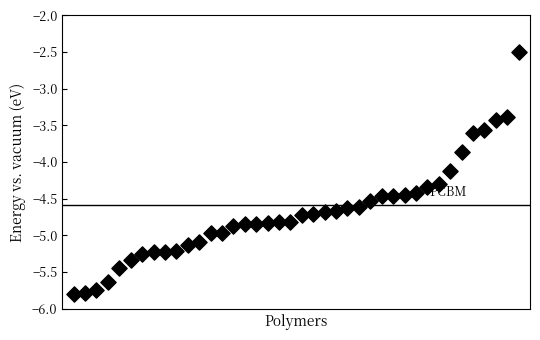

How many points are shown in the scatter plot?

40